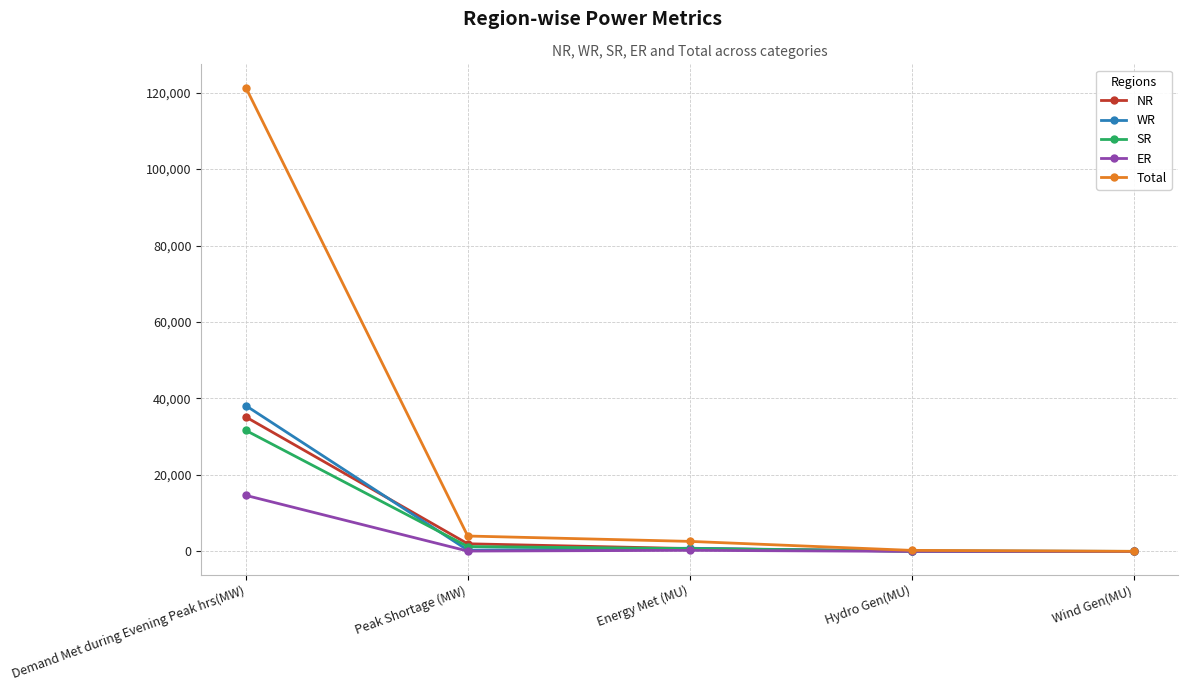

The SR series shows 90 at Hydro Gen(MU). True or false?

True